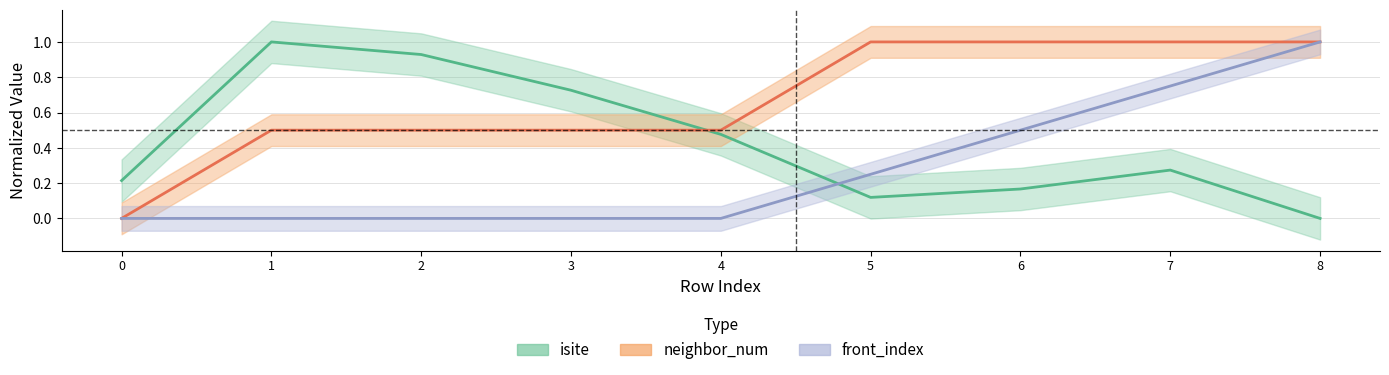

What is the maximum value shown in the chart?

1.0